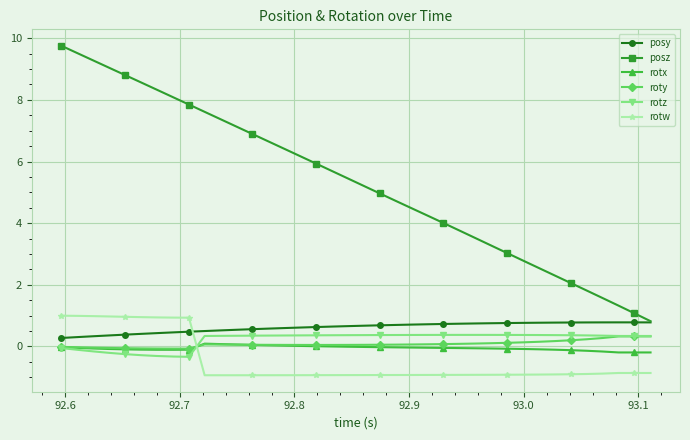

Which series has the largest total across all categories?

posz